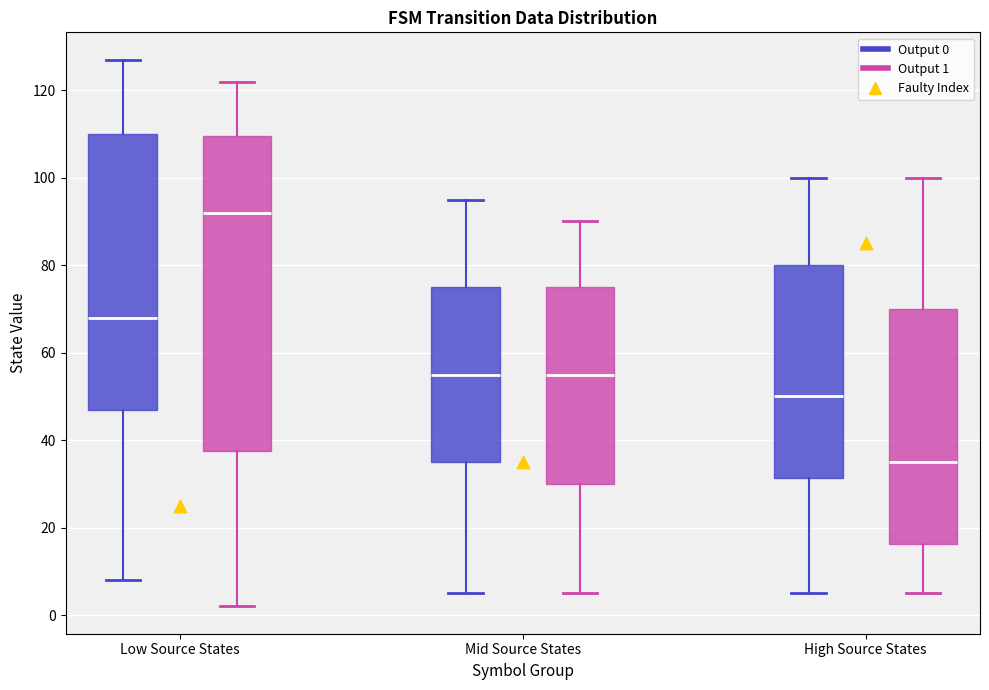

Which box has the highest median line?

Low Source States (Output 1)